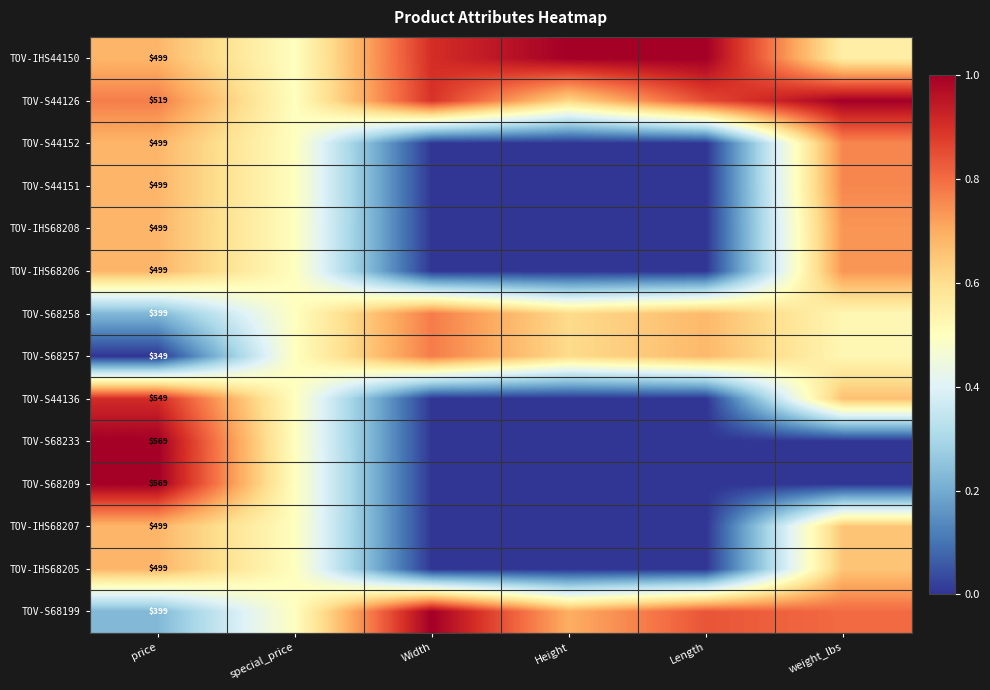

The value of TOV-S68199 at special_price is 0.5. True or false?

True